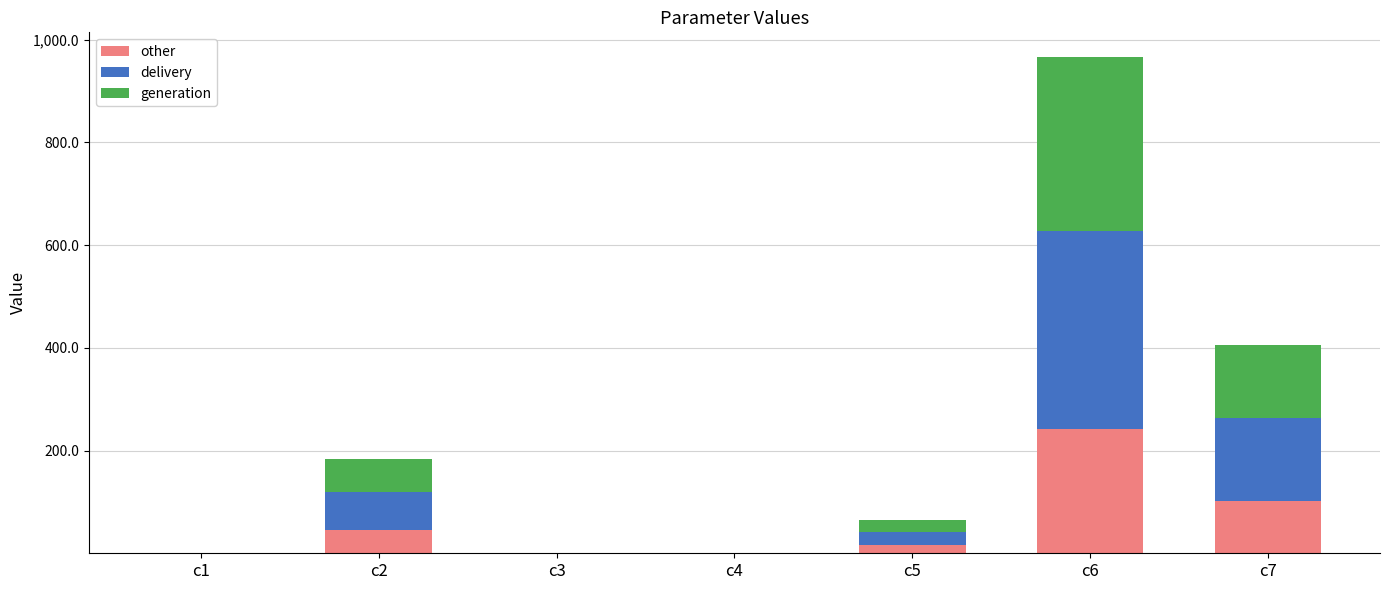

At which category is the sum across all series the highest?

c6